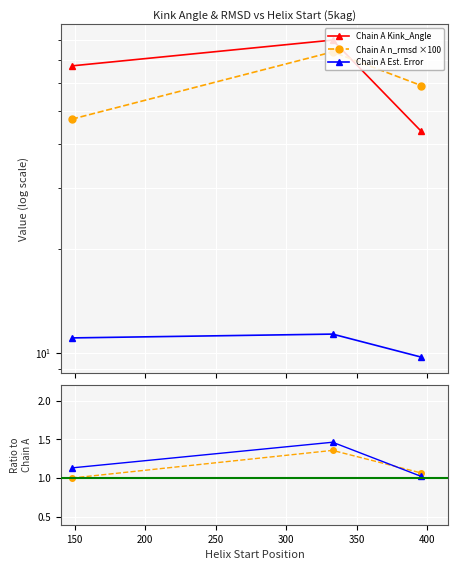

What is the approximate value of Chain A n_rmsd ×100 at 150?

73.9